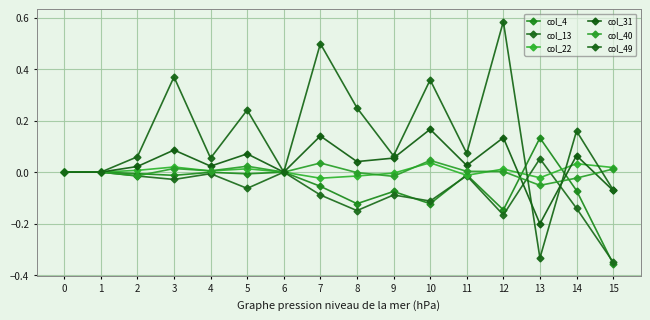

What is the difference between the second highest and minimum values in the col_4 series?

0.4